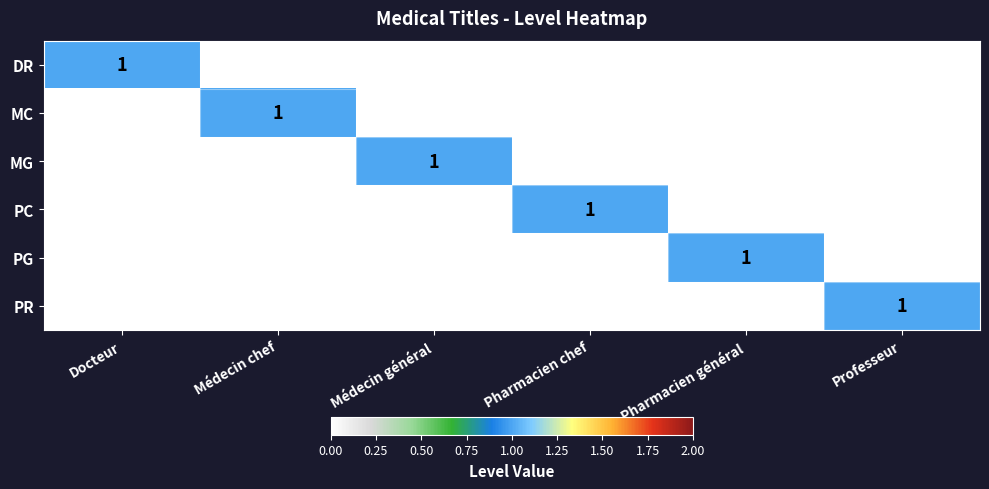

At how many categories does at least one series exceed 0?

6